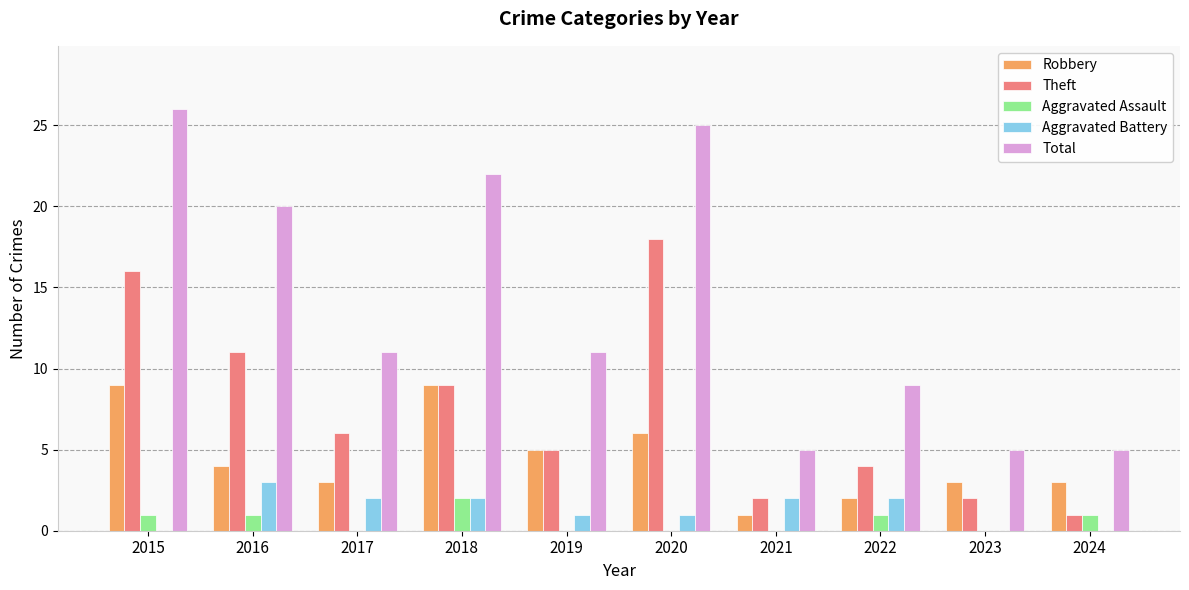

Count the number of data series in this chart.

5